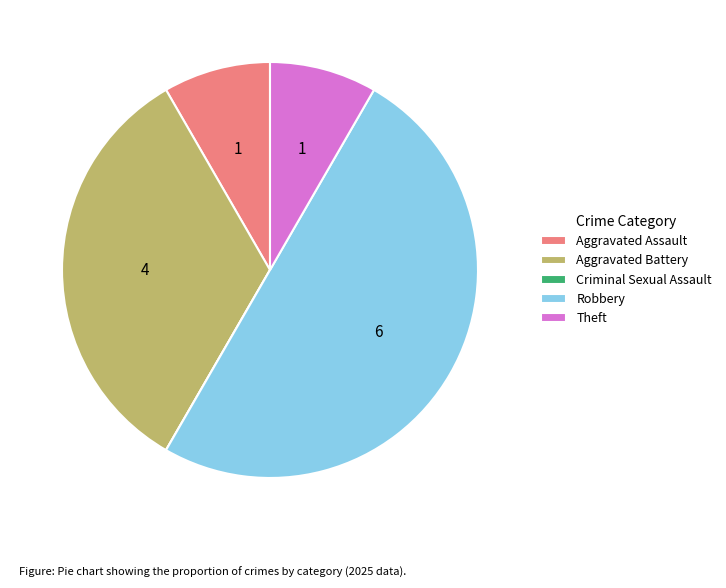

Is Theft the majority of the pie?

No